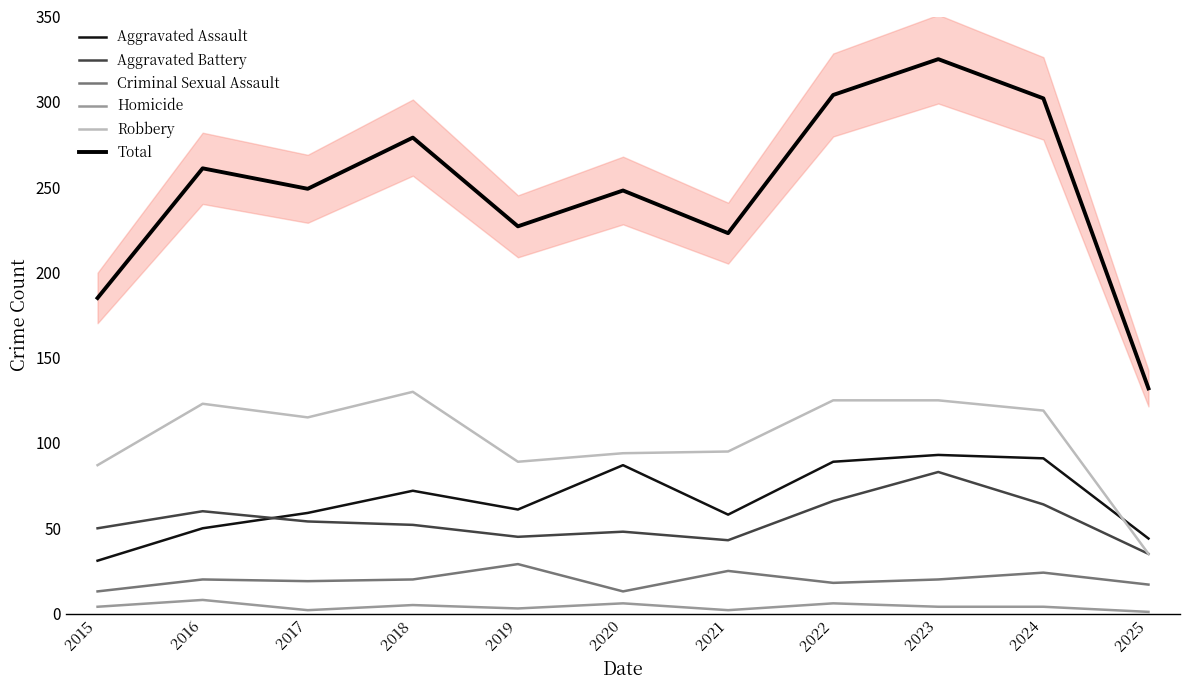

Reading left to right, extract all data points from this chart.

Aggravated Assault: 2015=31	2016=50	2017=59	2018=72	2019=61	2020=87	2021=58	2022=89	2023=93	2024=91	2025=44
Aggravated Battery: 2015=50	2016=60	2017=54	2018=52	2019=45	2020=48	2021=43	2022=66	2023=83	2024=64	2025=35
Criminal Sexual Assault: 2015=13	2016=20	2017=19	2018=20	2019=29	2020=13	2021=25	2022=18	2023=20	2024=24	2025=17
Homicide: 2015=4	2016=8	2017=2	2018=5	2019=3	2020=6	2021=2	2022=6	2023=4	2024=4	2025=1
Robbery: 2015=87	2016=123	2017=115	2018=130	2019=89	2020=94	2021=95	2022=125	2023=125	2024=119	2025=35
Total: 2015=185	2016=261	2017=249	2018=279	2019=227	2020=248	2021=223	2022=304	2023=325	2024=302	2025=132